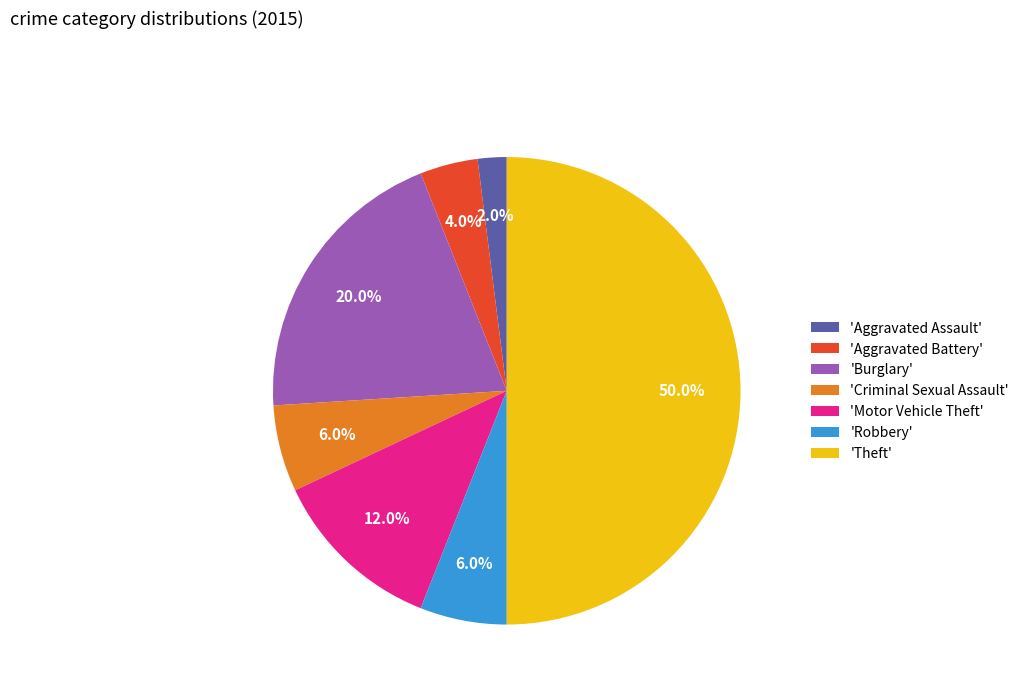

What is the smallest slice in the pie chart?

'Aggravated Assault'